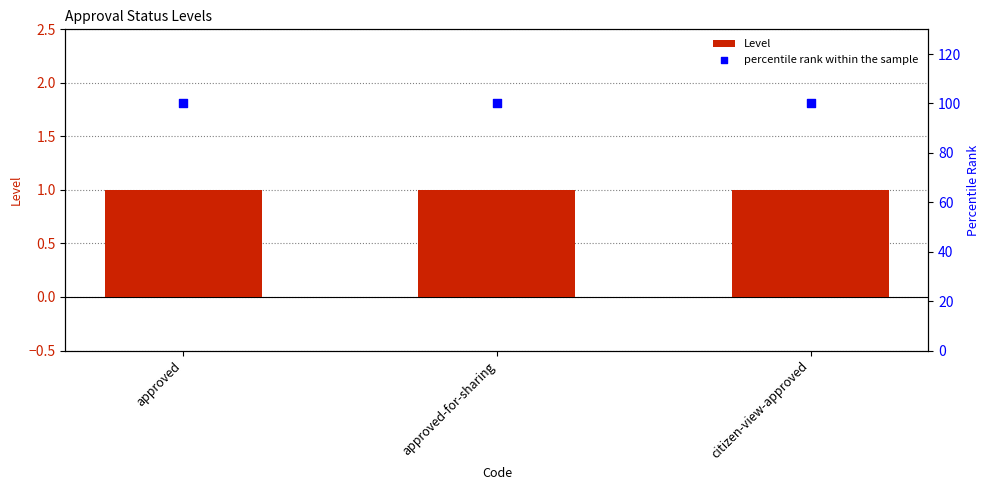

Which series reaches the maximum Y coordinate?

percentile rank within the sample